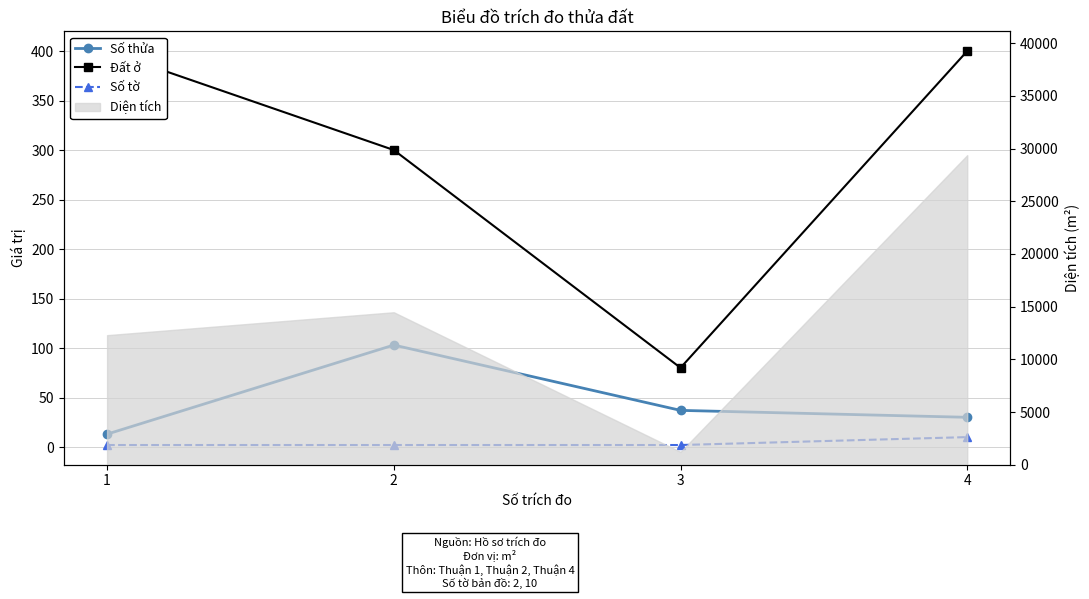

True or false: Số tờ has more than 1 interior local peaks.

False